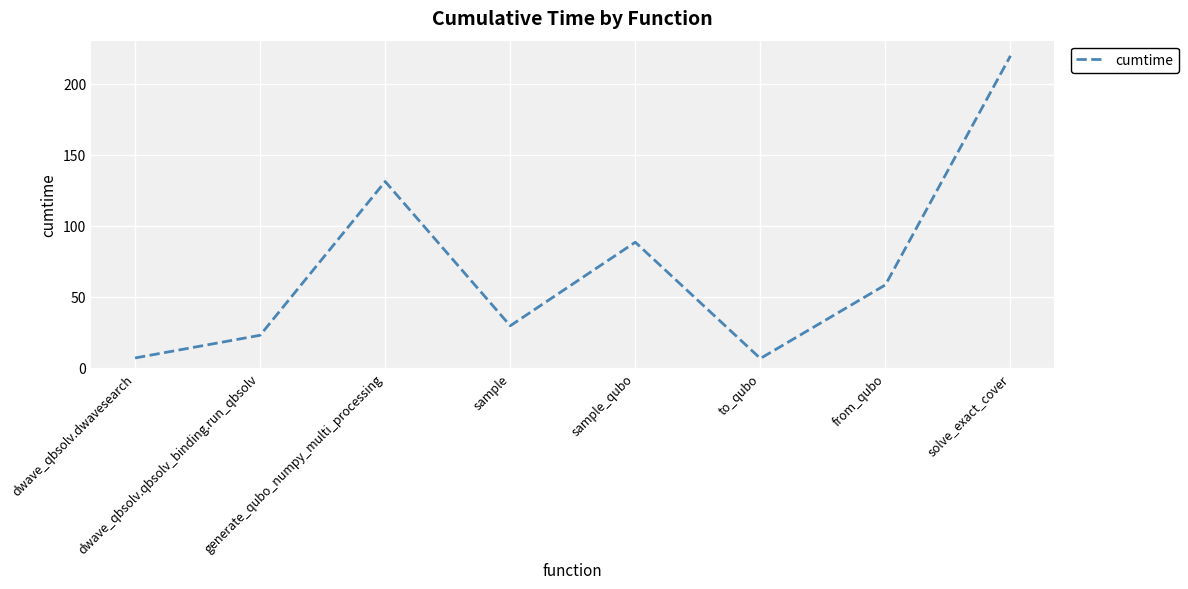

True or false: the data has more than 0 interior local peaks.

True